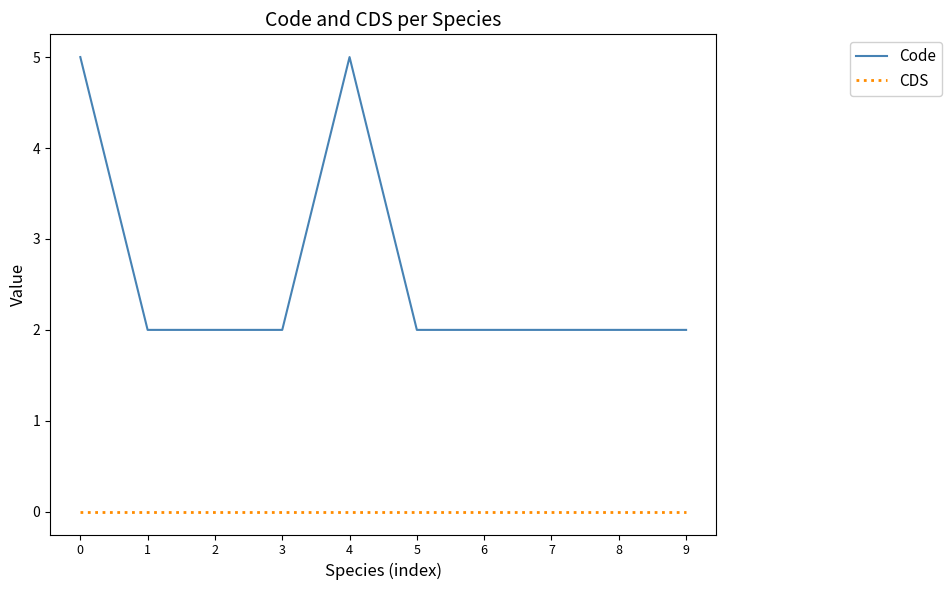

Reading left to right, what are all the values shown in this chart?

Code: 0=5	1=2	2=2	3=2	4=5	5=2	6=2	7=2	8=2	9=2
CDS: 0=0	1=0	2=0	3=0	4=0	5=0	6=0	7=0	8=0	9=0